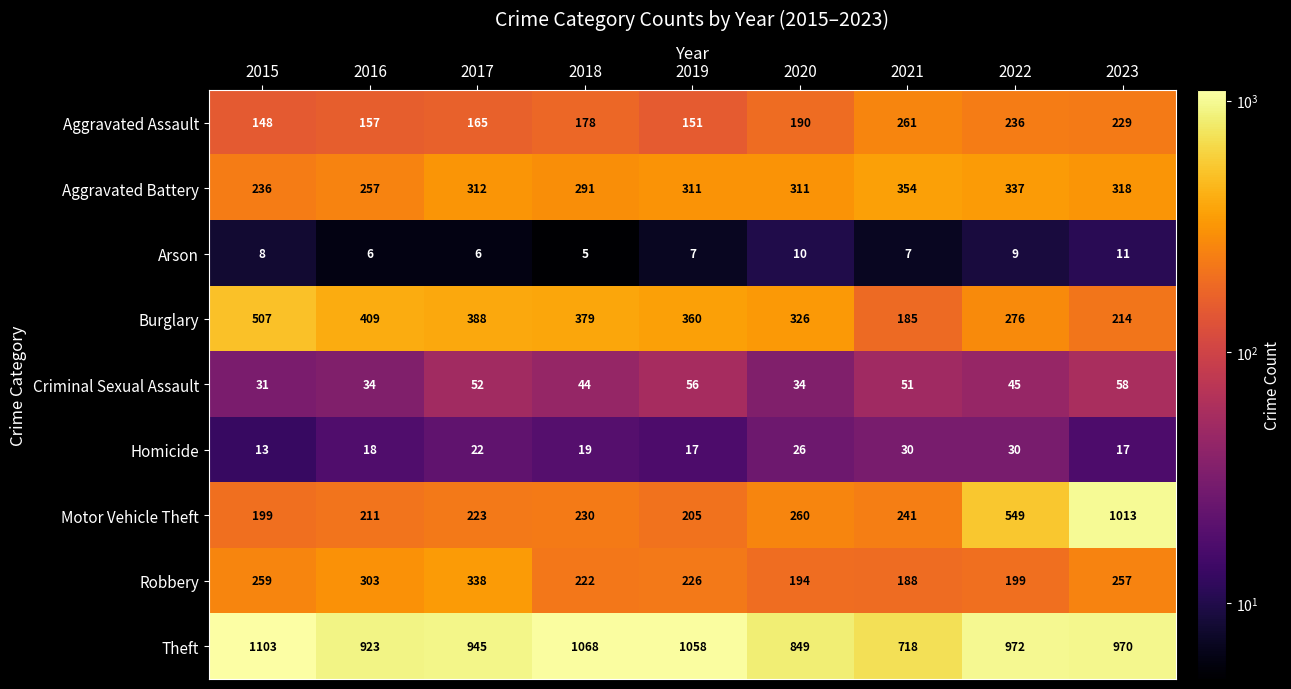

True or false: Burglary has a value of 99 at 2018.

False